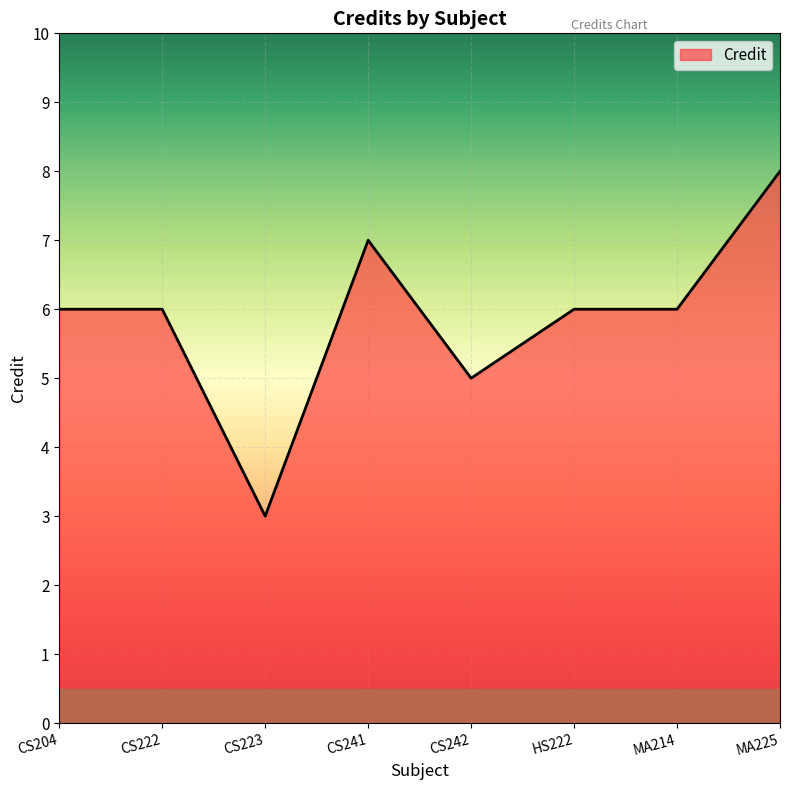

What is the change in value from CS242 to HS222?

+1